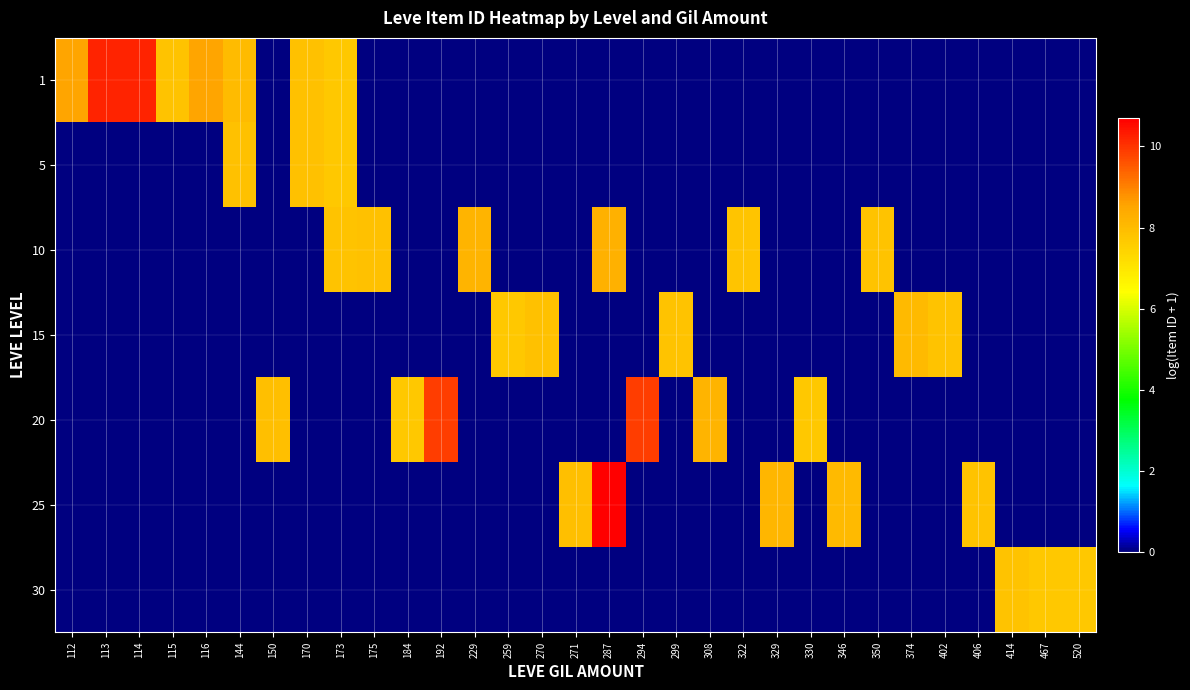

Which series has the largest total across all categories?

1